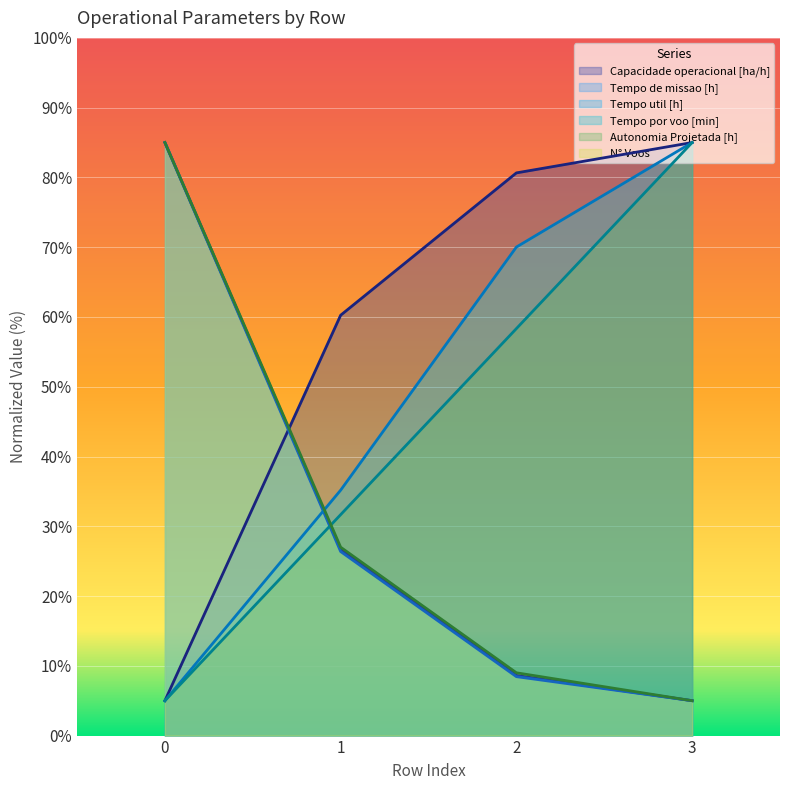

What are all the series names shown in the legend?

Capacidade operacional [ha/h], Tempo de missao [h], Tempo util [h], Tempo por voo [min], Autonomia Projetada [h], N° Voos